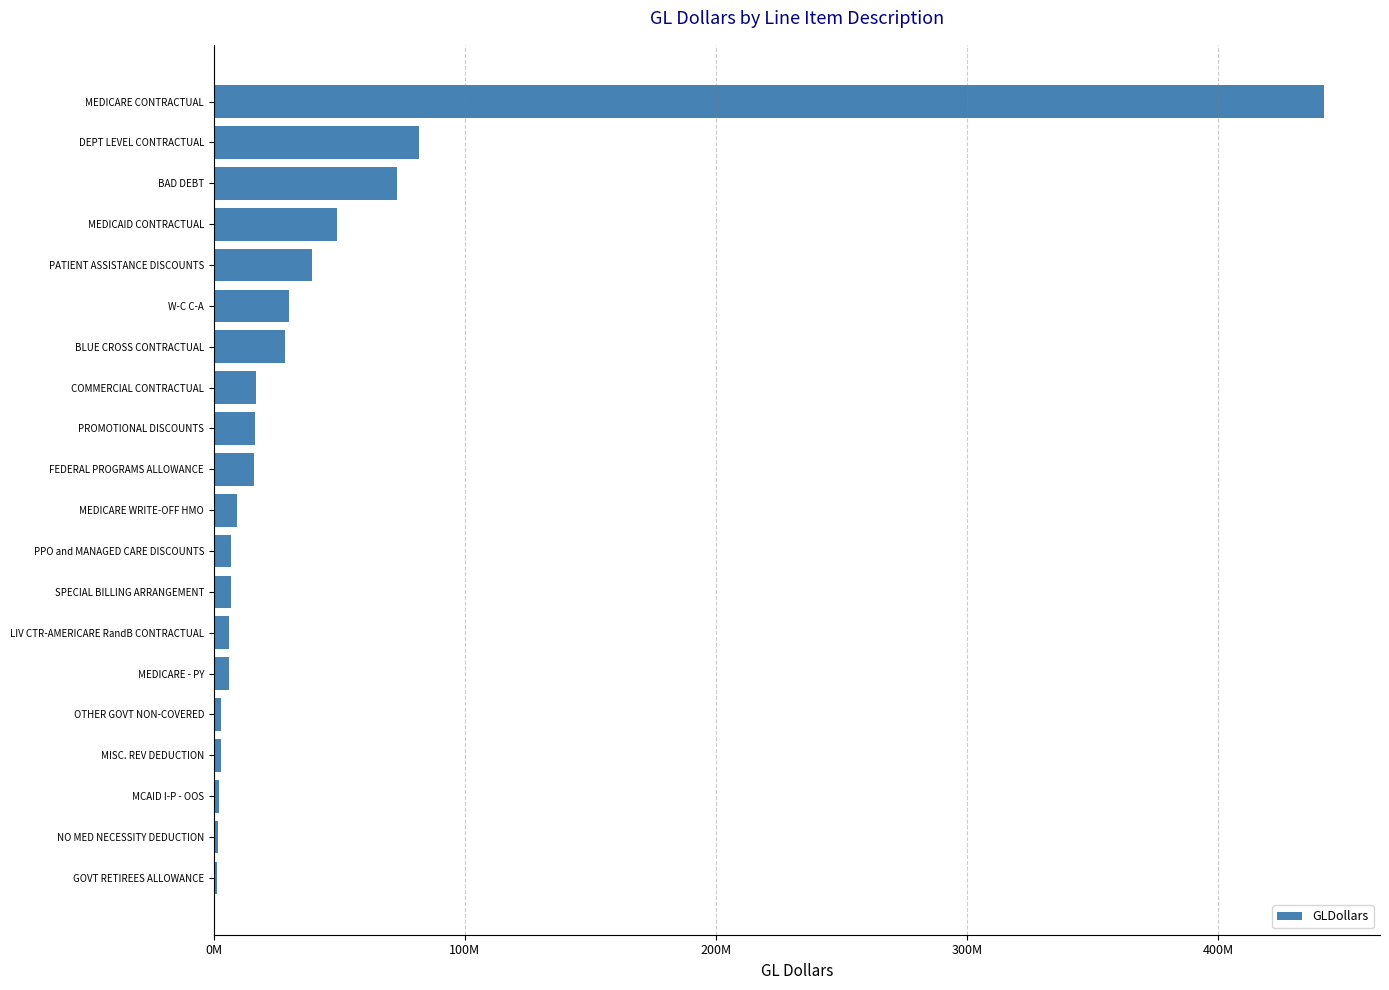

Are the bars horizontal?

Yes